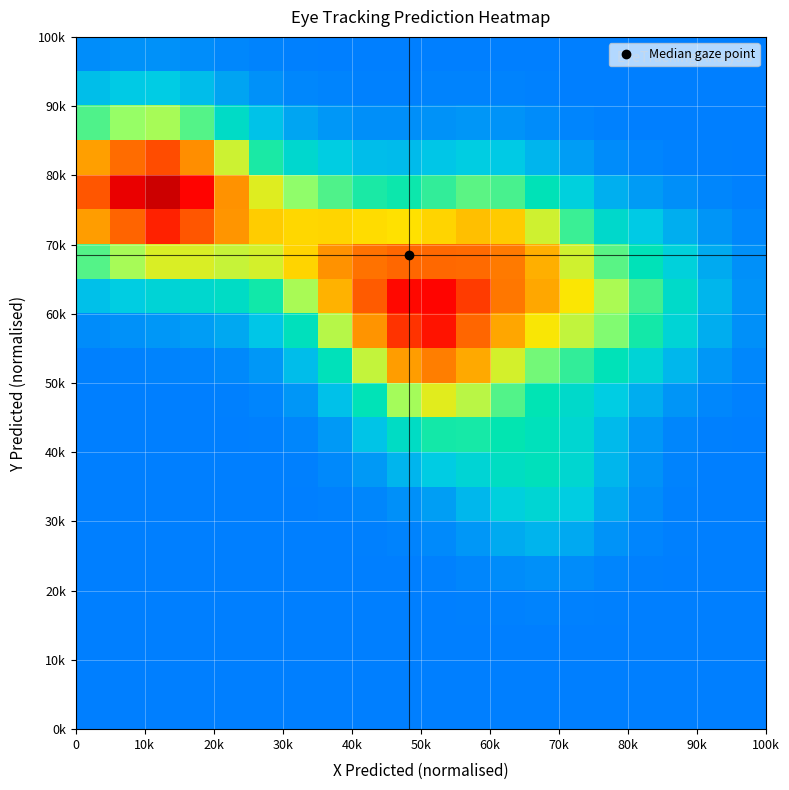

Count the number of data series in this chart.

20